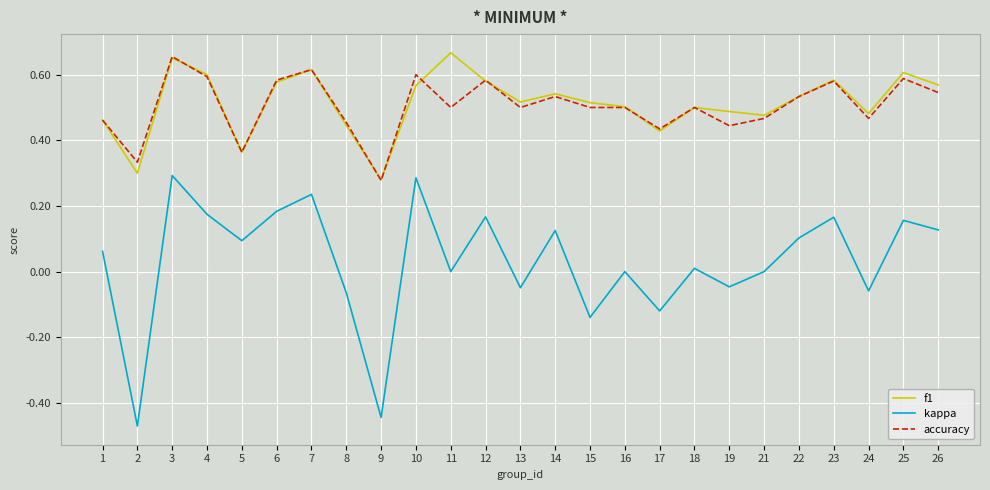

Is the value of accuracy at 18 greater than the value of f1 at 7?

No